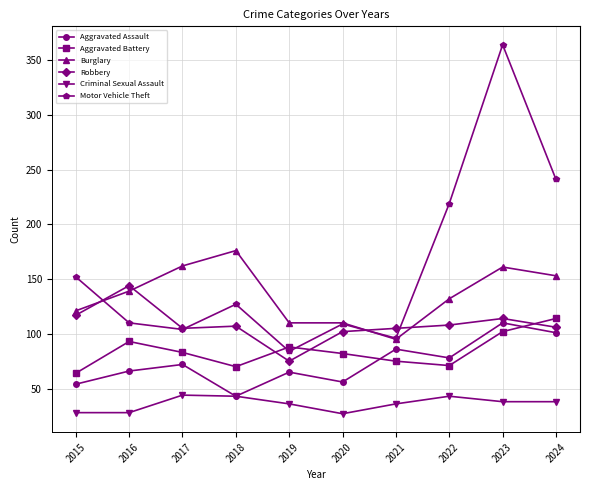

Rank the series at 2016 from highest to lowest value.

Robbery, Burglary, Motor Vehicle Theft, Aggravated Battery, Aggravated Assault, Criminal Sexual Assault